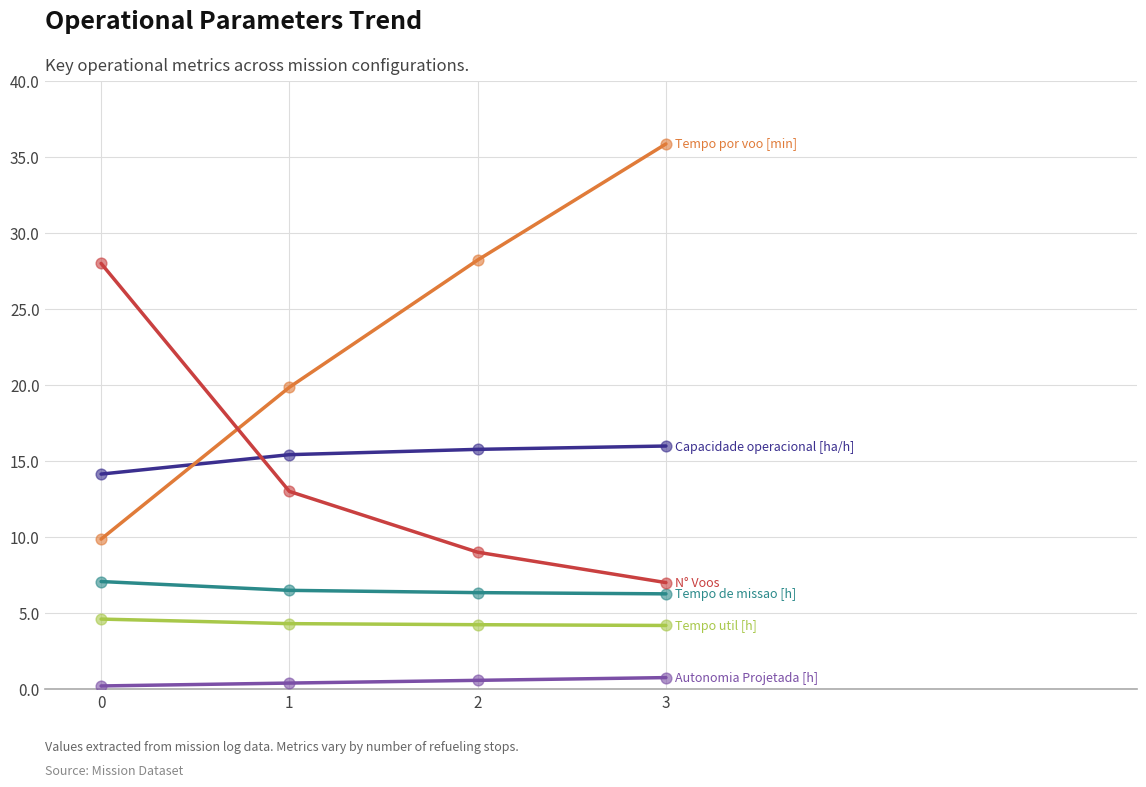

At which category is the sum across all series the highest?

3